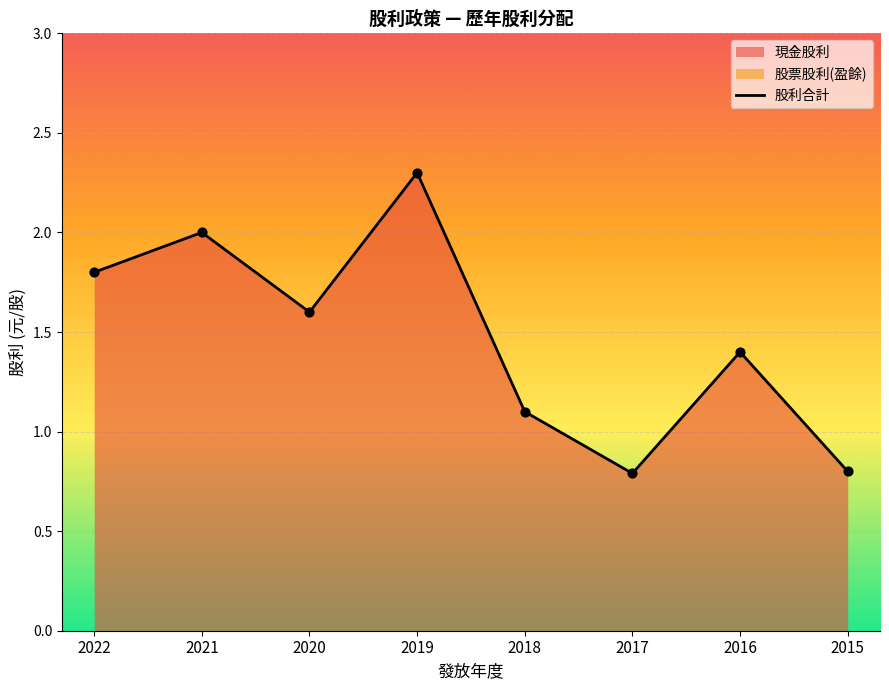

What is the change in value from 2020 to 2016?

-0.2